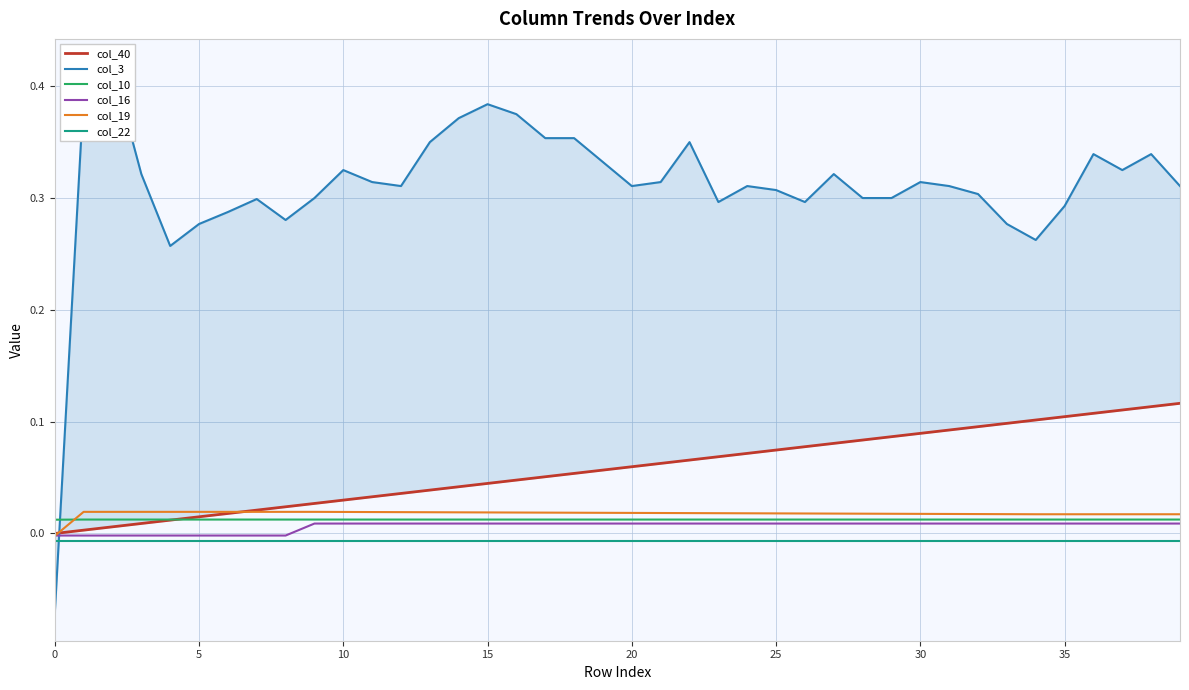

How many distinct data groups are displayed?

6